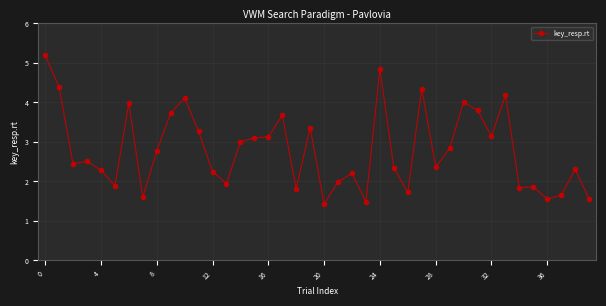

What is the sum of all values?

112.0